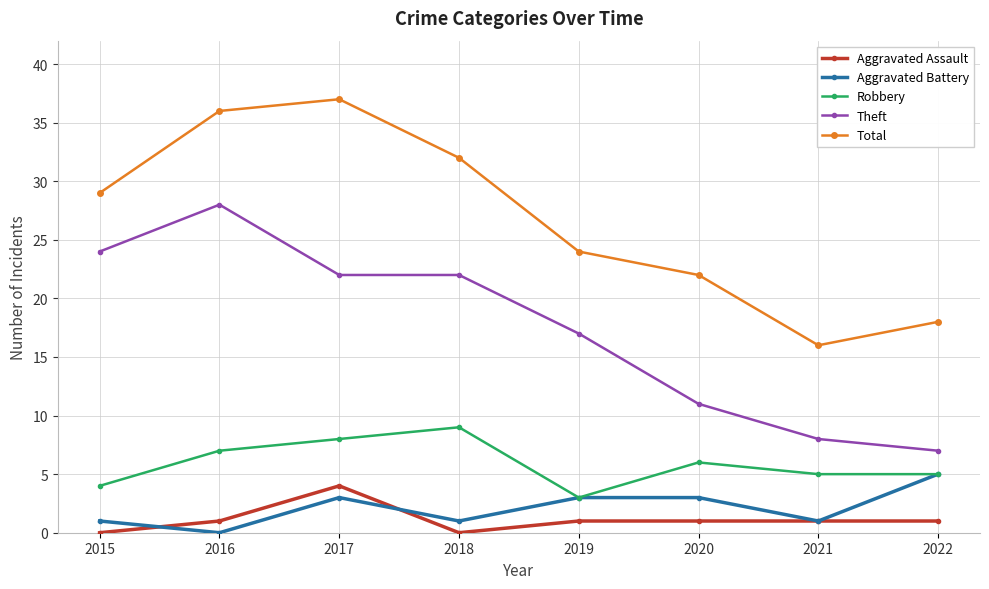

True or false: Robbery and Aggravated Assault intersect in this chart.

False